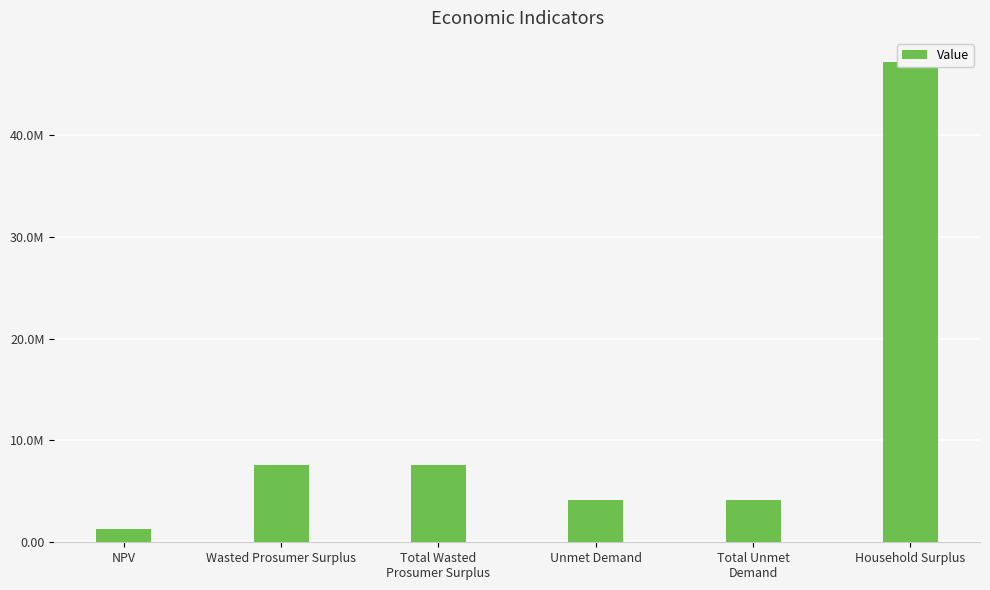

Rank the categories by value from highest to lowest.

Household Surplus, Wasted Prosumer Surplus, Total Wasted
Prosumer Surplus, Unmet Demand, Total Unmet
Demand, NPV